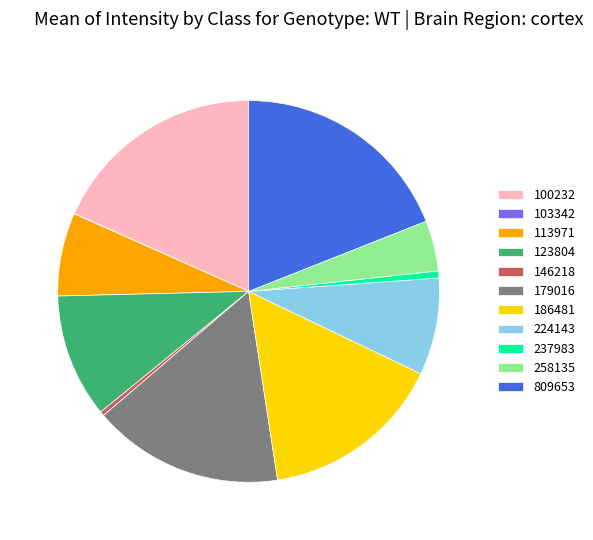

Does 123804 represent more than half of the total?

No